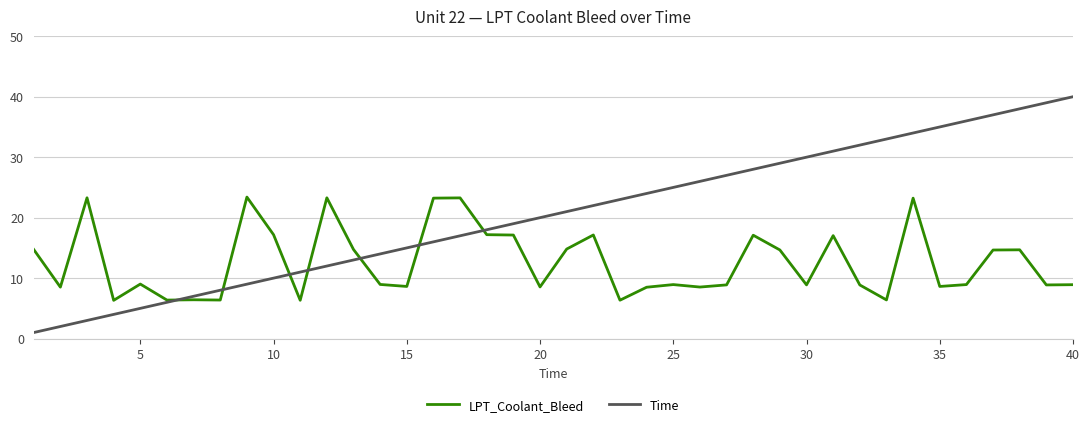

Which series has the widest spread of values?

Time